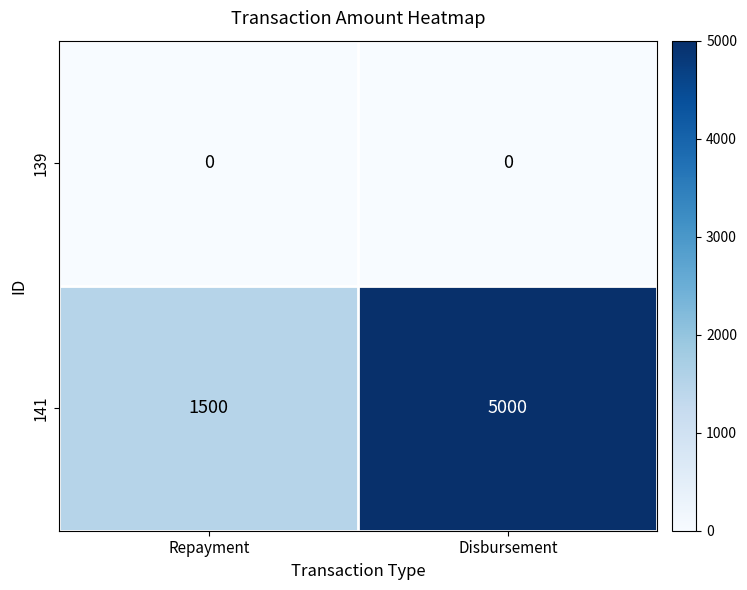

Count the number of data series in this chart.

2